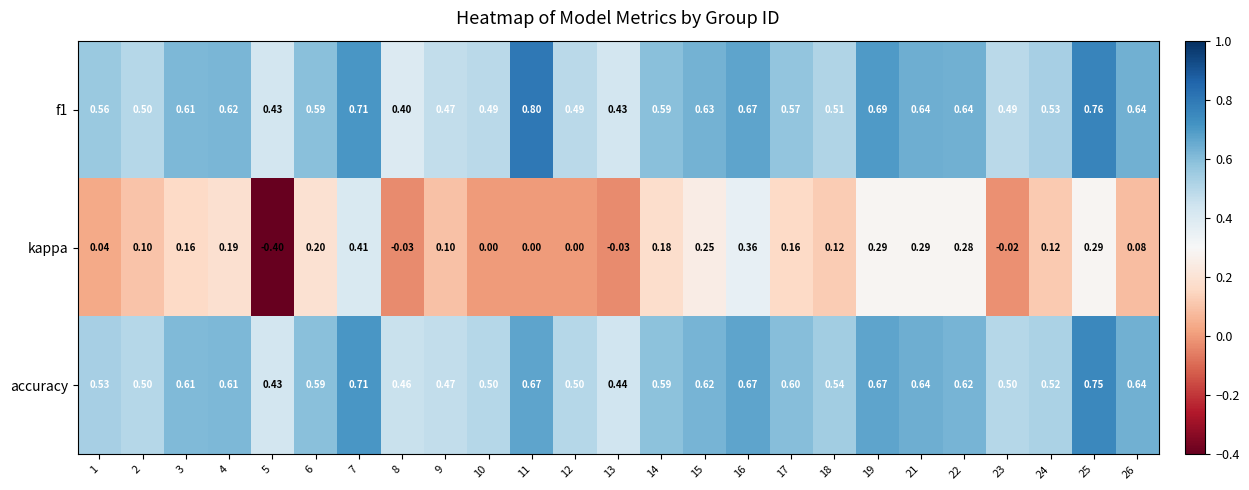

Which series has the largest range (max minus min)?

kappa